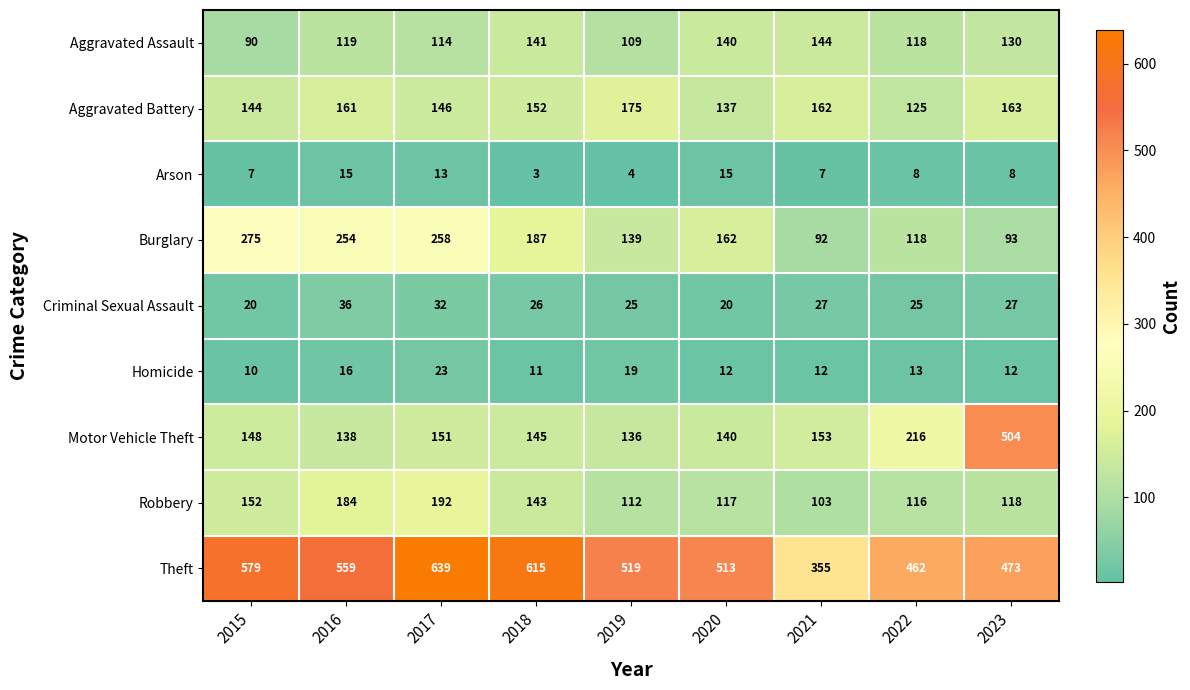

Rank the series at 2015 from highest to lowest value.

Theft, Burglary, Robbery, Motor Vehicle Theft, Aggravated Battery, Aggravated Assault, Criminal Sexual Assault, Homicide, Arson